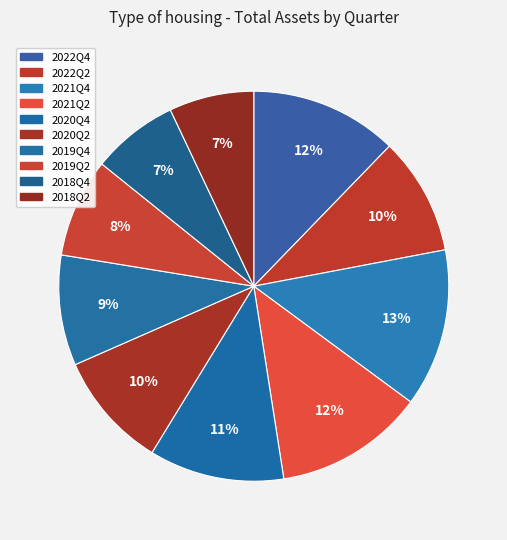

To the nearest percent, what percentage of the pie is 2020Q4?

11%